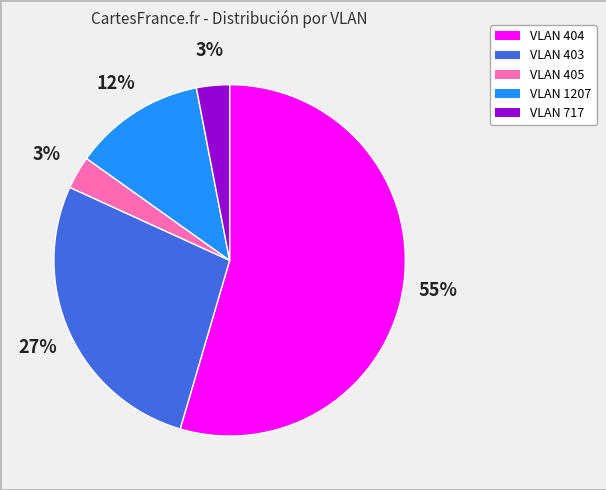

Is it true that VLAN 717 is 32% of the pie?

False